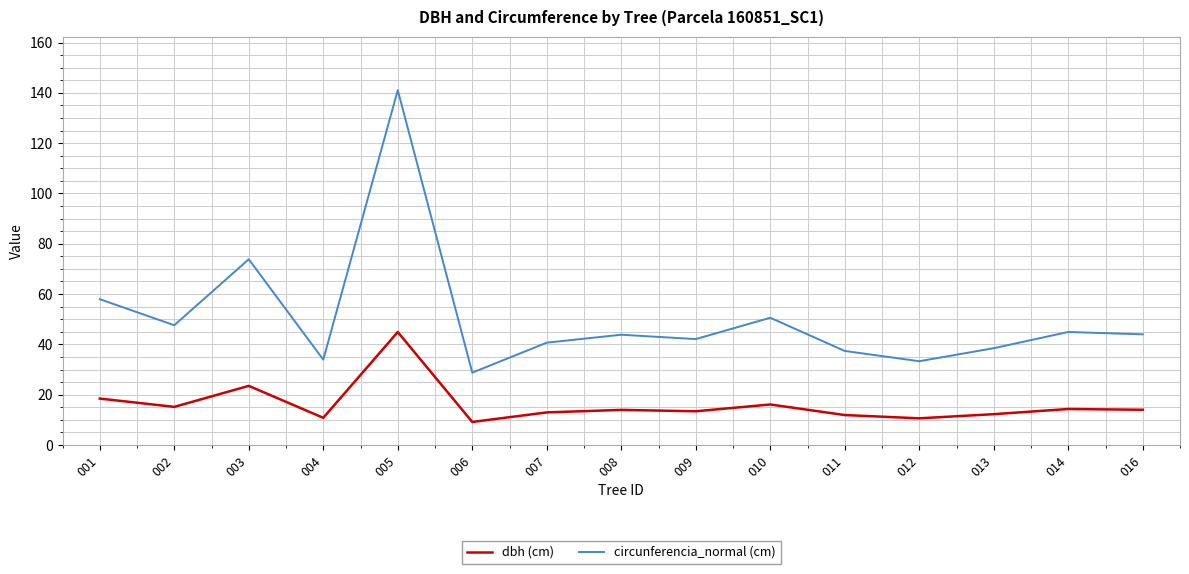

Rank the series by their maximum value, from highest to lowest.

circunferencia_normal (cm), dbh (cm)